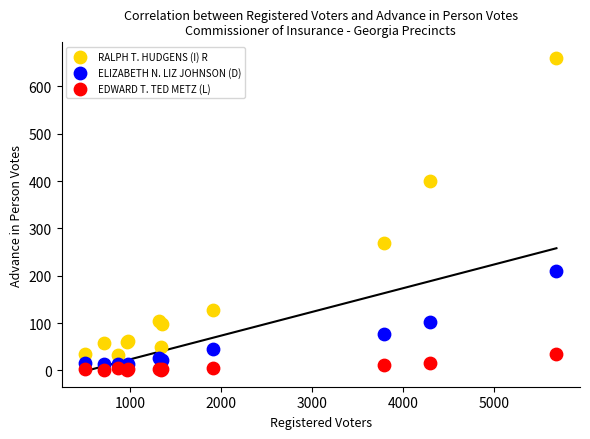

In the RALPH T. HUDGENS (I) R series, what Y value is closest to 346?

400